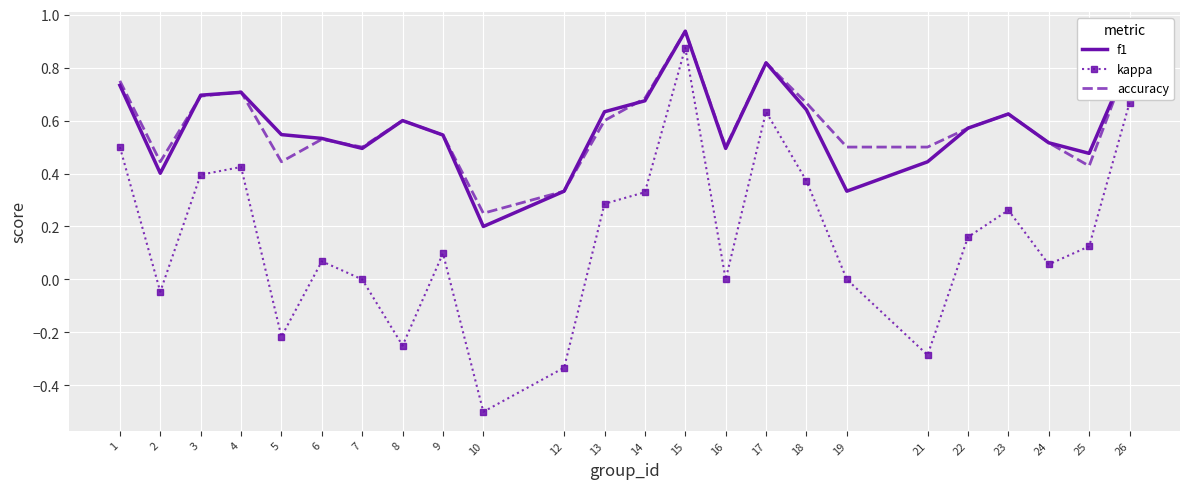

How many series are shown in this chart?

3